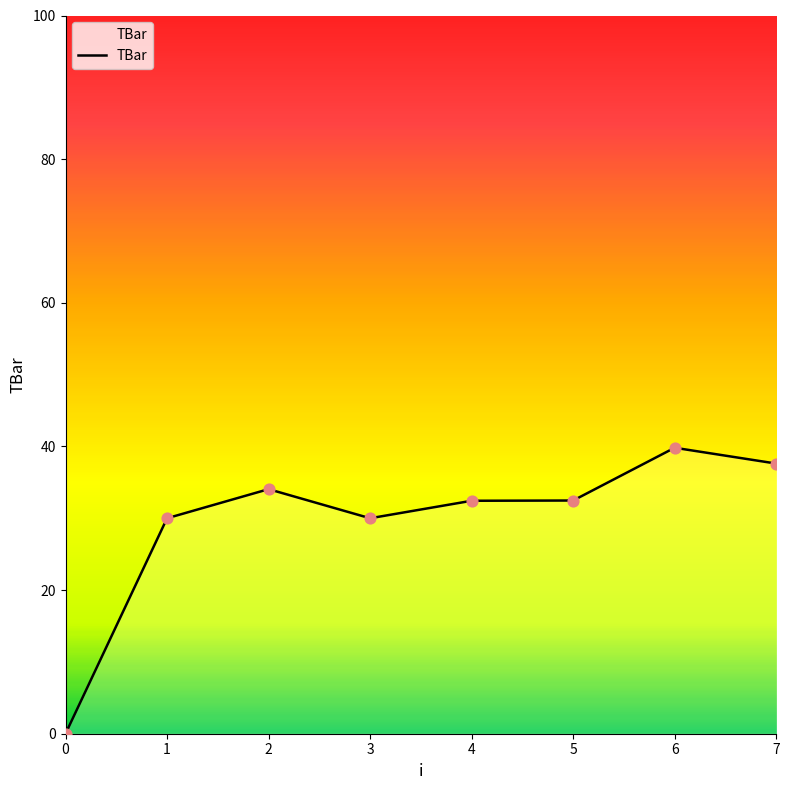

Approximately how many times larger is the value at 1 compared to 4?

0.9